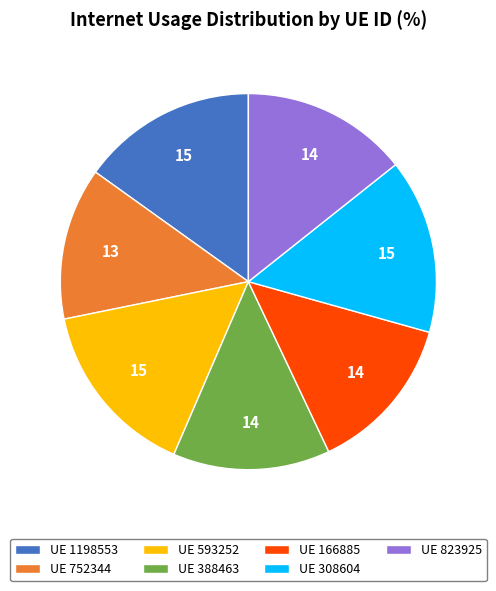

Combined, do UE 1198553 and UE 308604 account for over 50%?

No